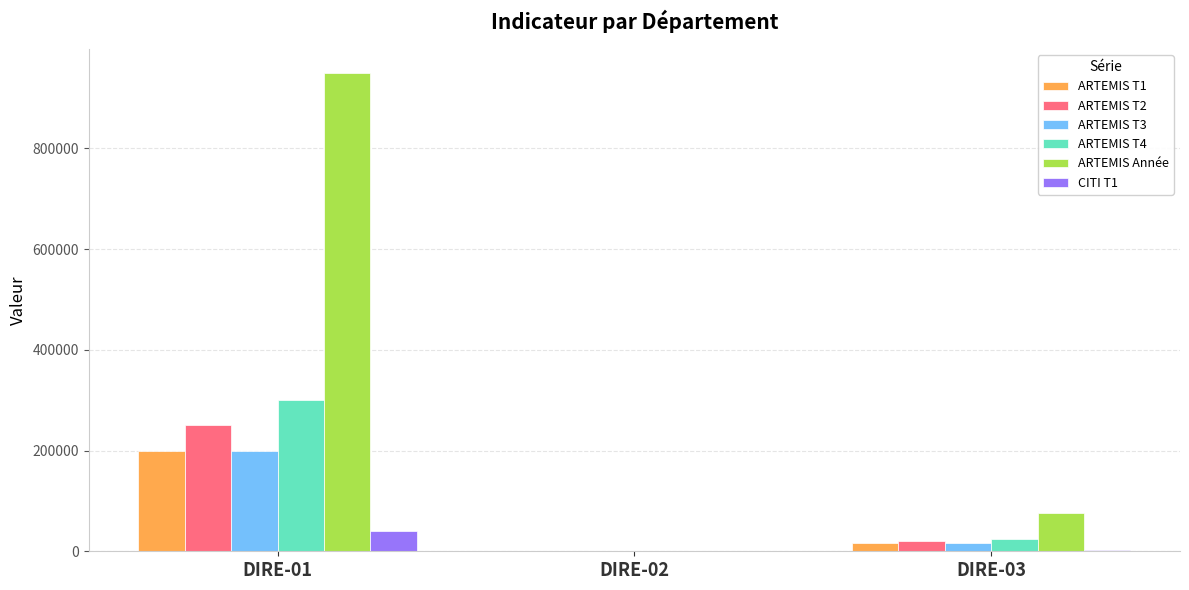

The value of ARTEMIS Année at DIRE-03 is 31314. True or false?

False